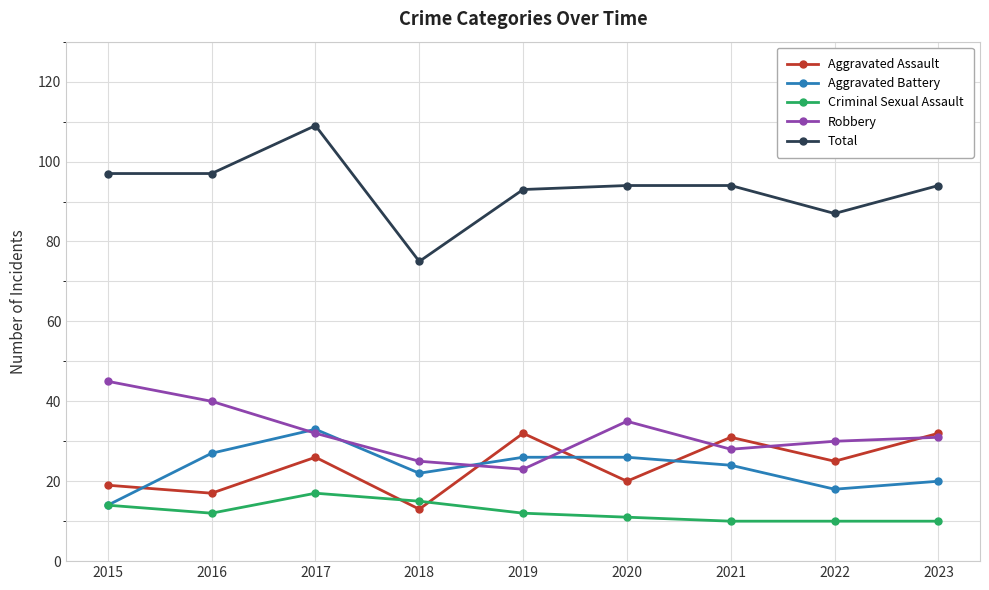

What is the spread (max minus min) of values at 2016?

85